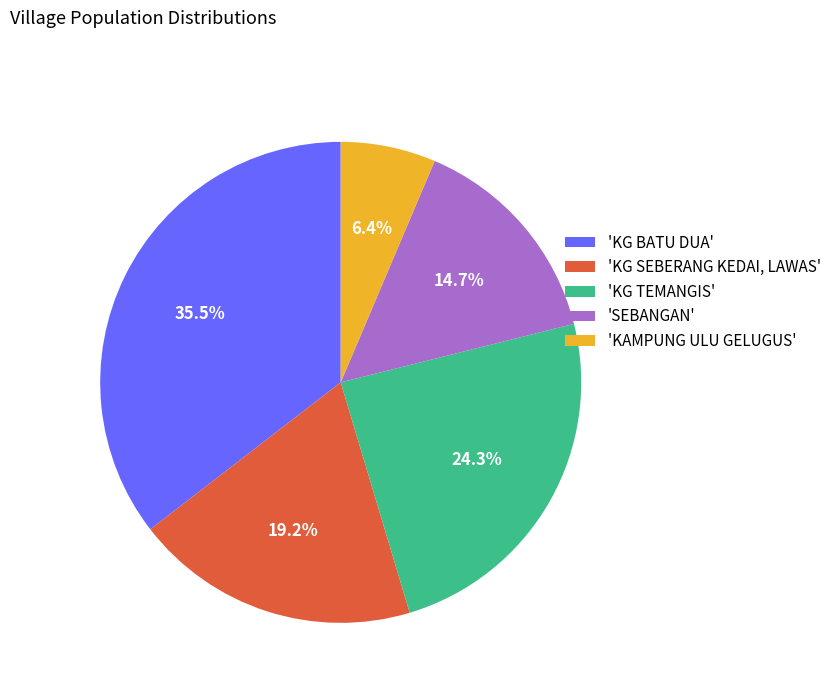

What is the smallest slice in the pie chart?

'KAMPUNG ULU GELUGUS'